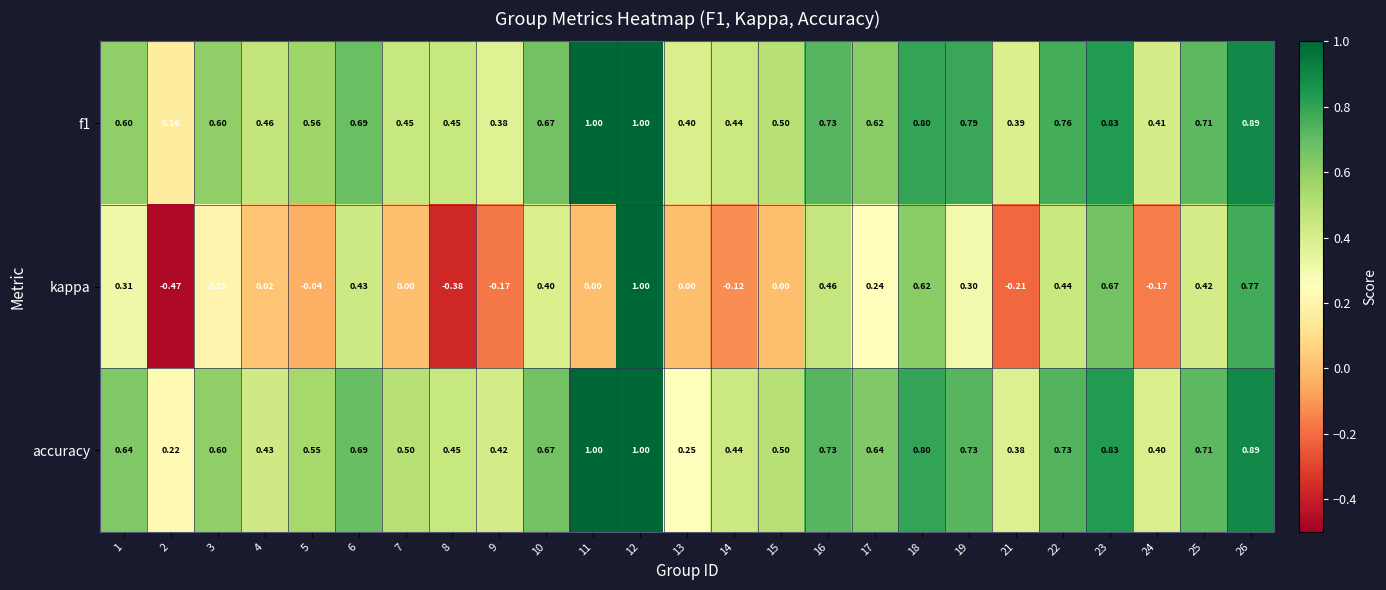

What is the greatest value displayed?

1.0